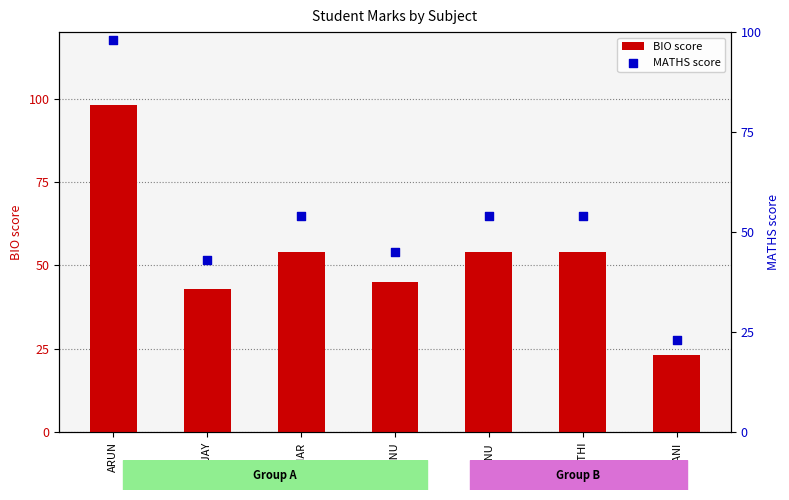

Which series contains the highest Y value?

BIO score